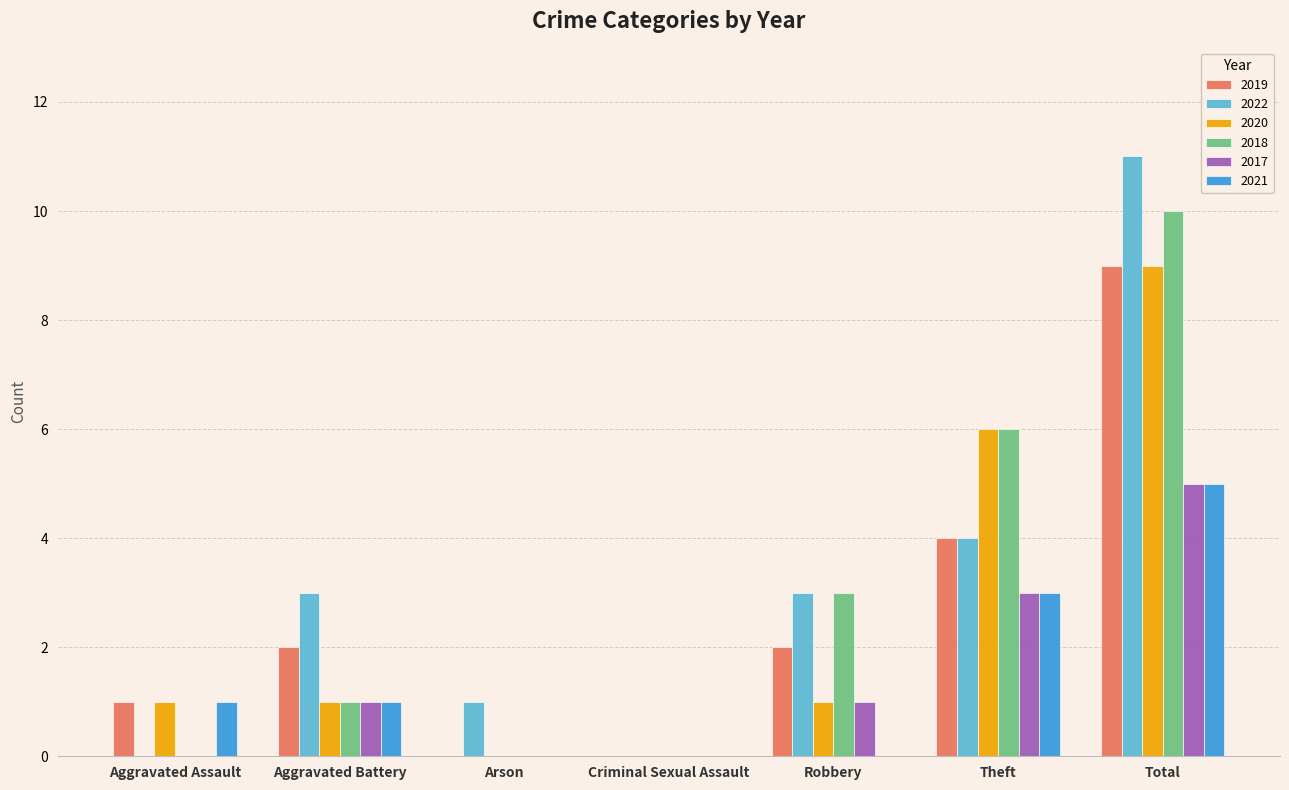

Which category has the highest value across all series?

Total